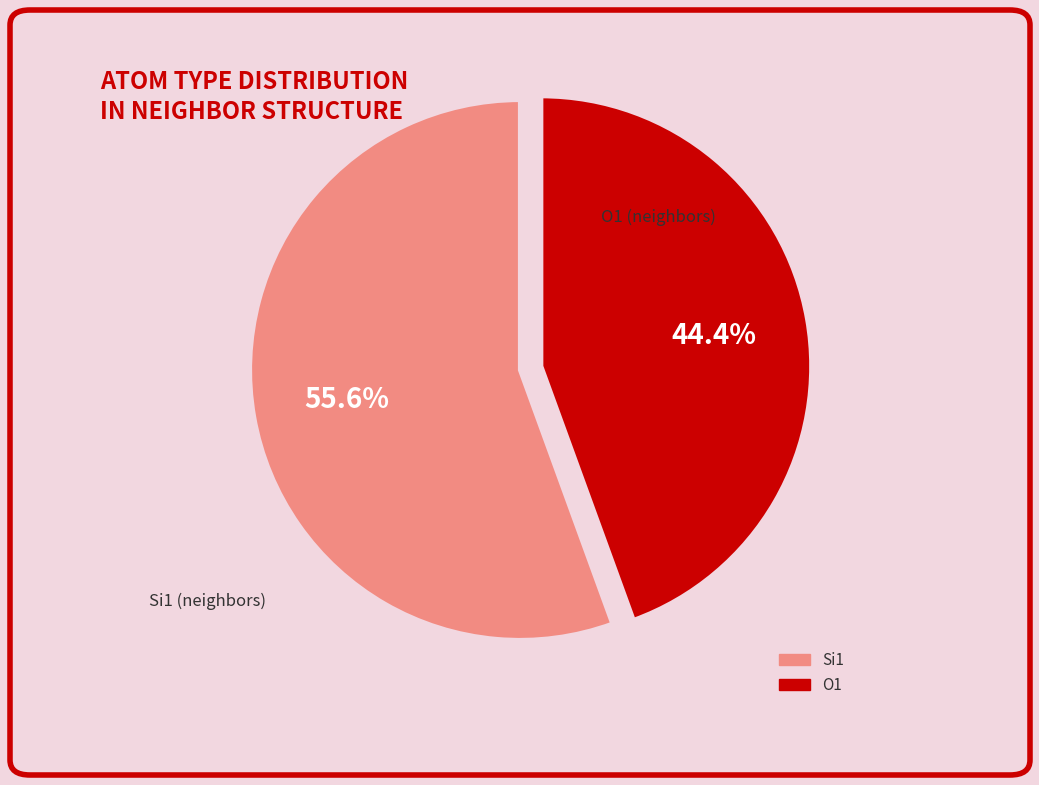

Does any single category account for the majority?

Yes